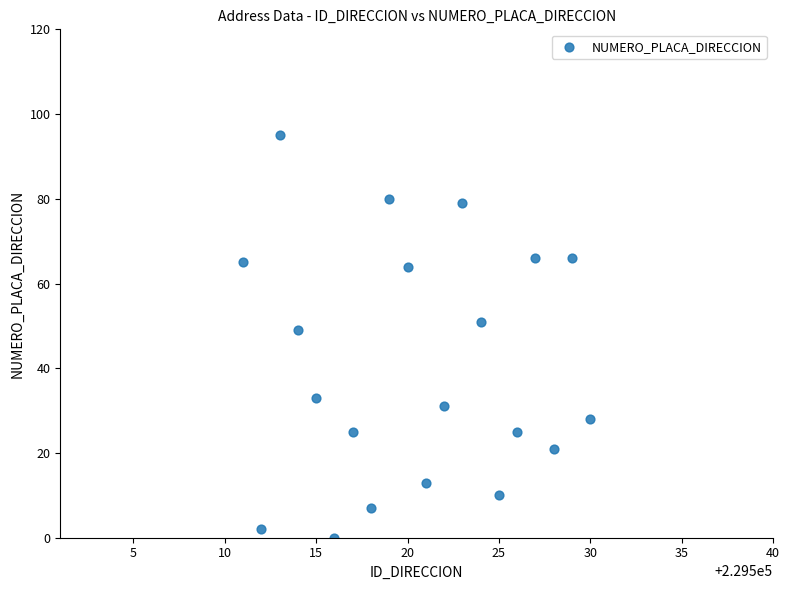

What Y value in the scatter plot is closest to 47?

49